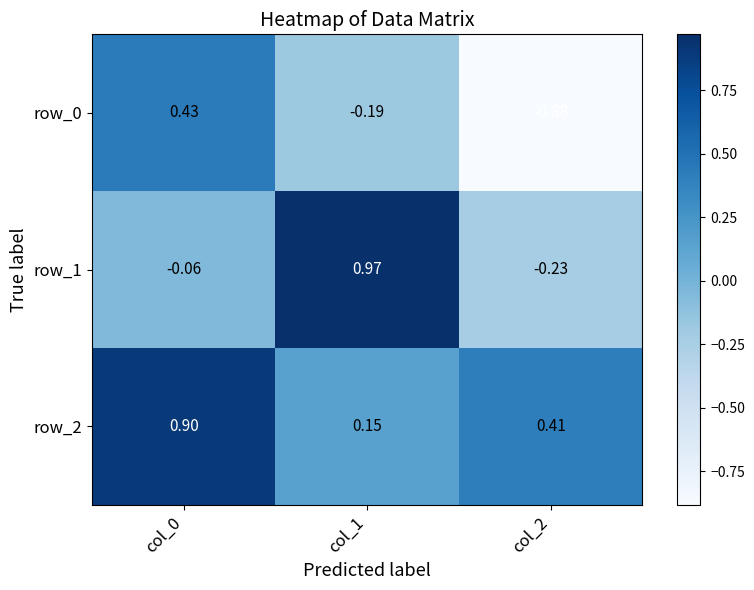

Rank the series by their average value, from lowest to highest.

row_0, row_1, row_2